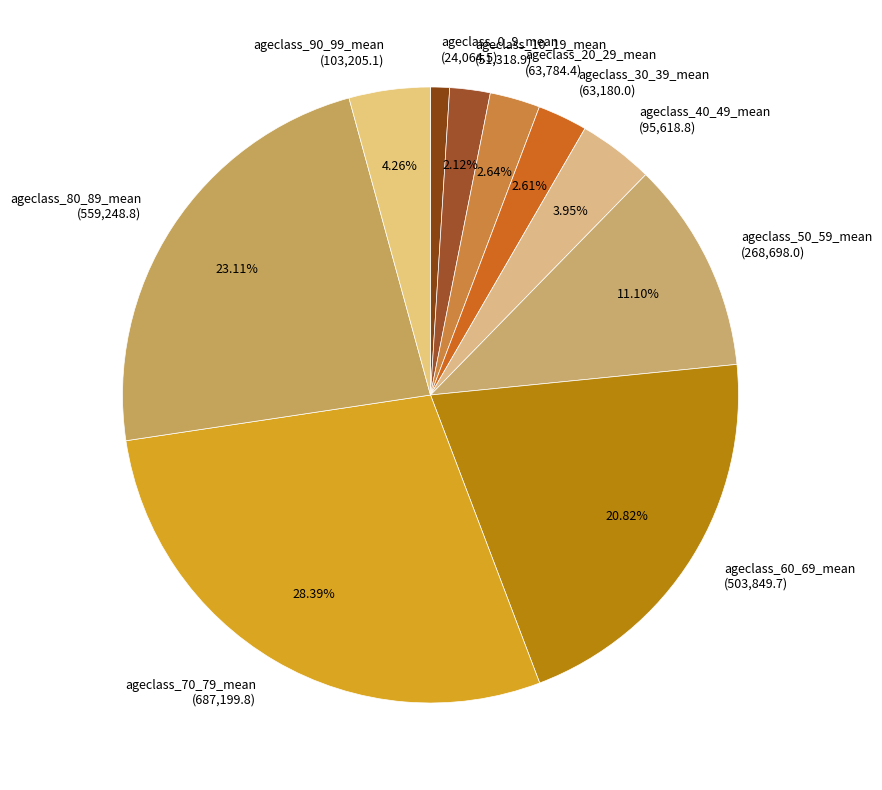

What is the largest slice in the pie chart?

ageclass_70_79_mean